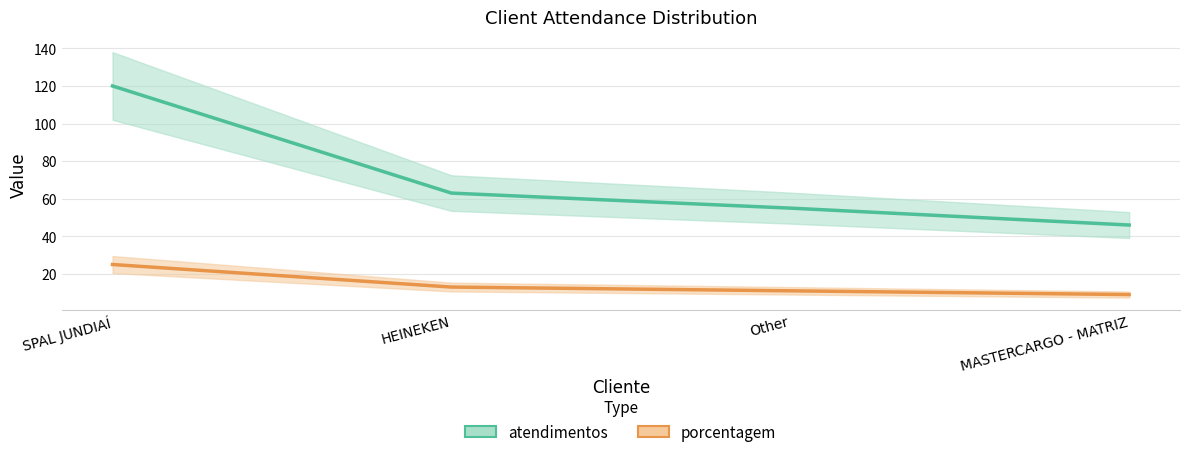

At which label does atendimentos first exceed 63?

SPAL JUNDIAÍ